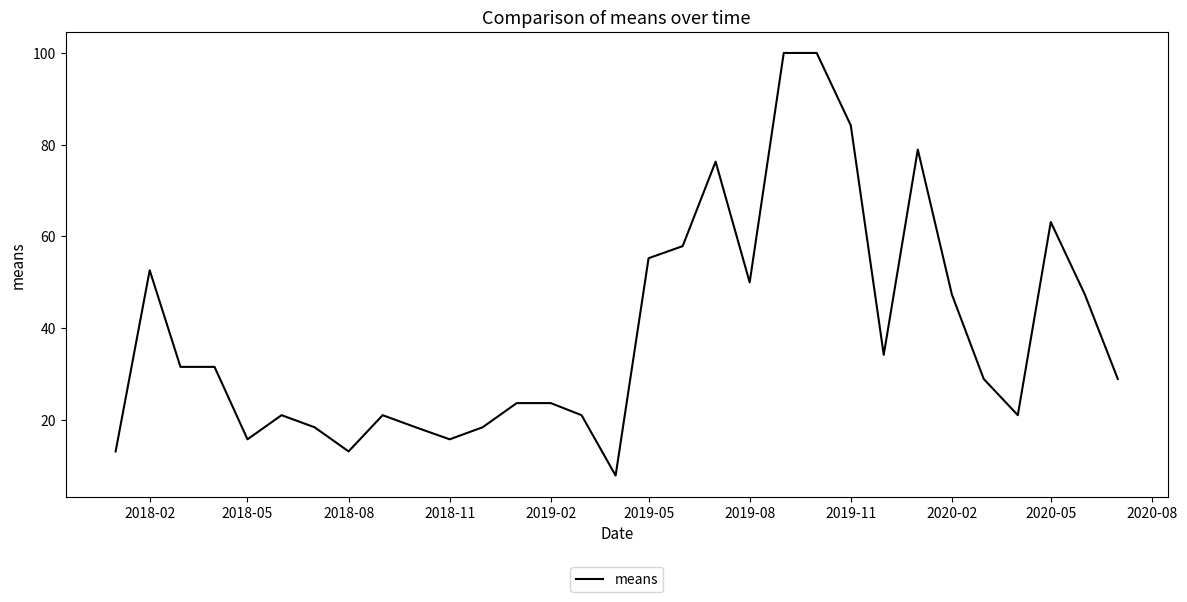

What is the smallest value displayed?

7.9